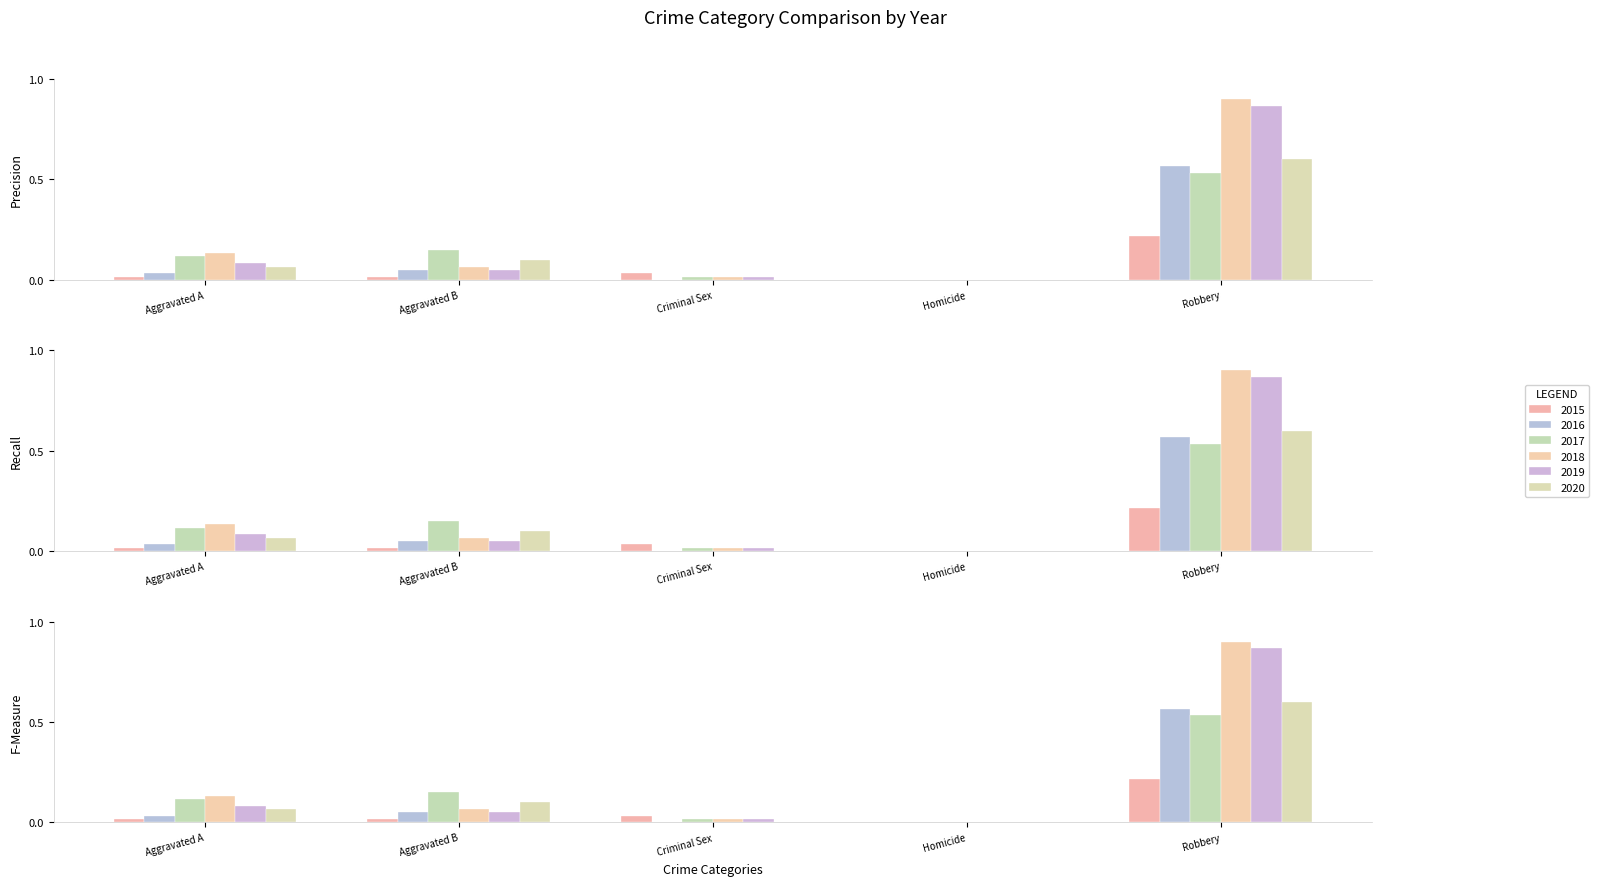

The 2019 series shows 0.0 at Criminal Sex. True or false?

True